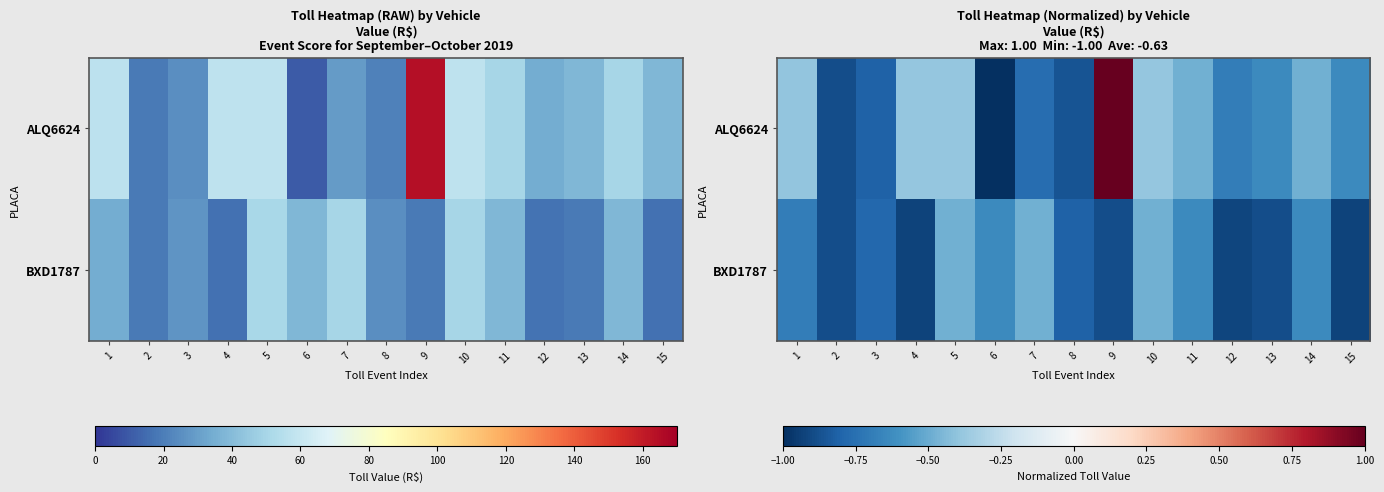

Which series has the widest spread of values?

ALQ6624